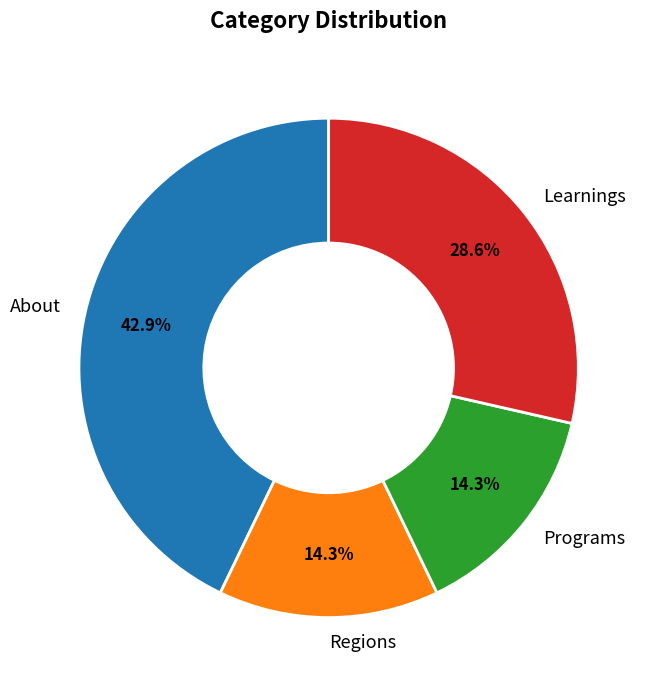

To the nearest percent, what is the combined percentage of About and Programs?

57%